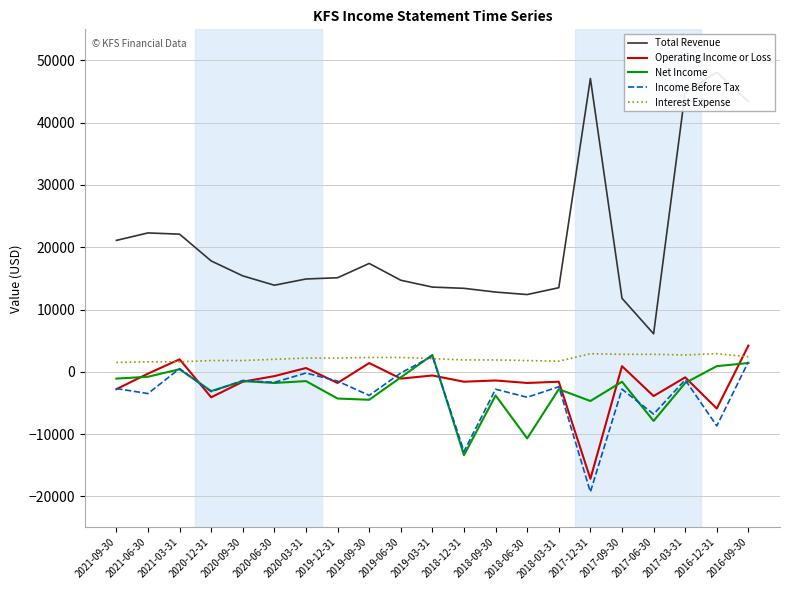

What is the minimum value for Interest Expense?

1500